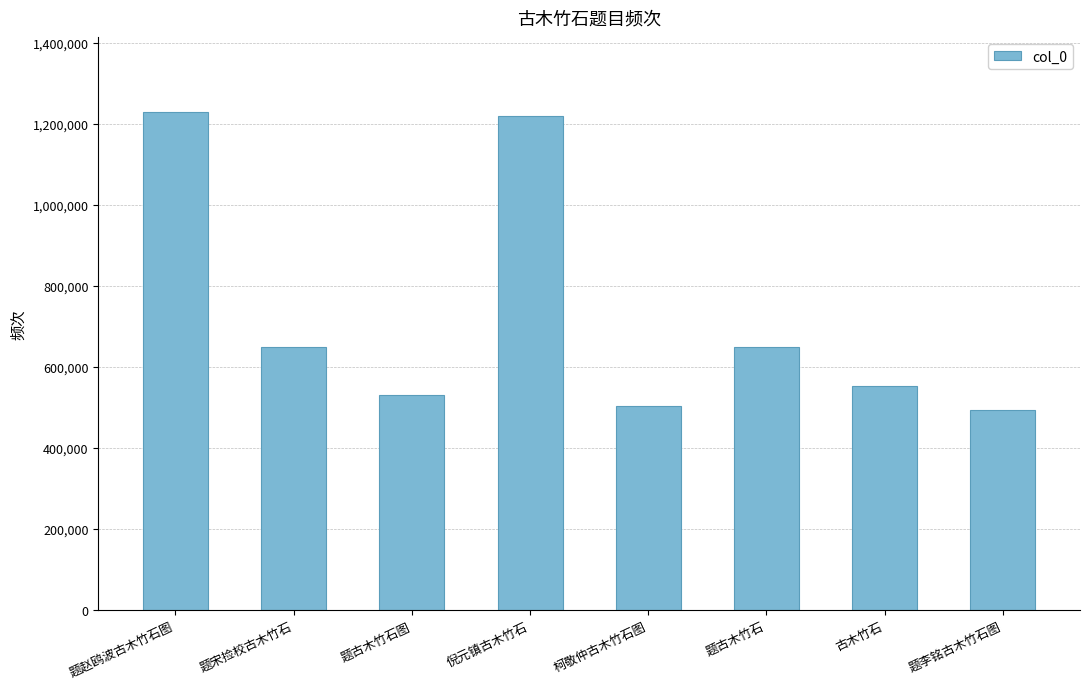

What is the difference between the values at 倪元镇古木竹石 and 题古木竹石图?

689198